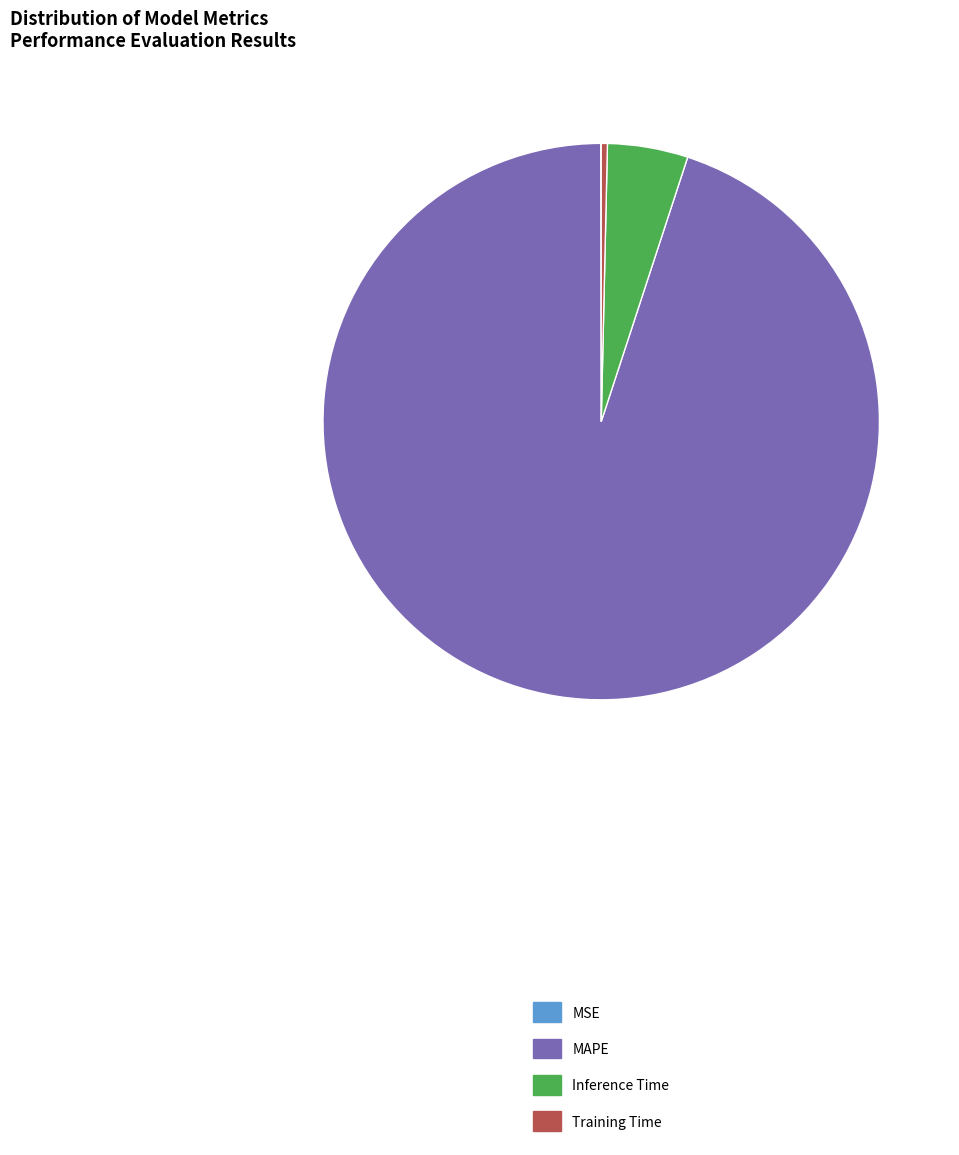

Between Inference Time and Training Time, which is larger?

Inference Time